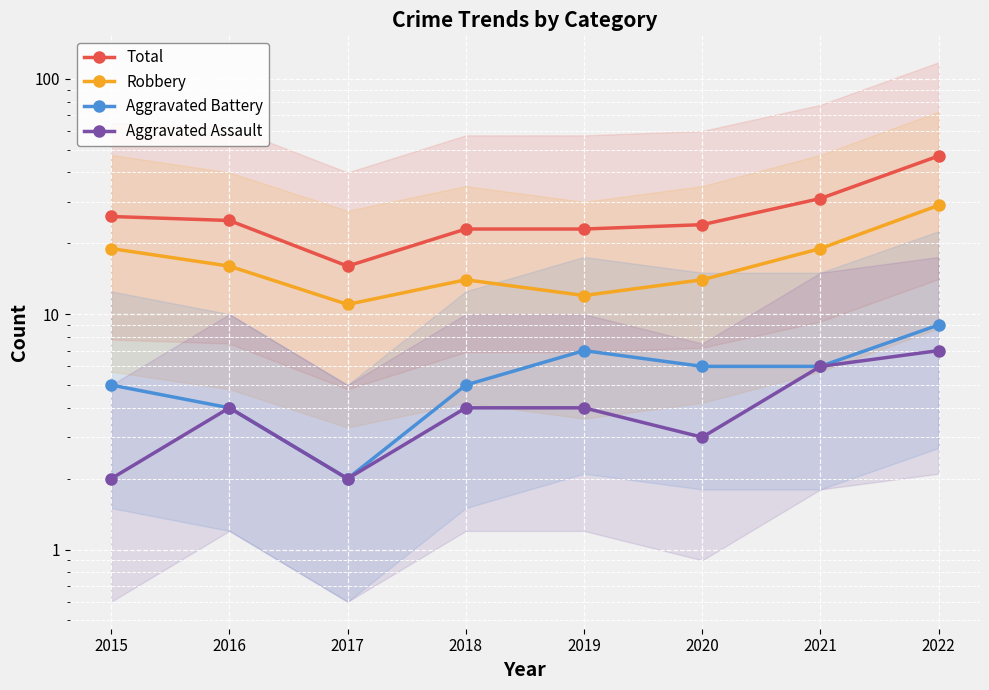

True or false: Robbery has a value of 16 at 2016.

True